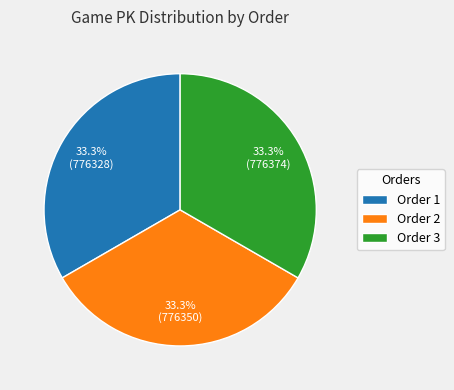

Approximately how many times larger is the value at Order 2 compared to Order 1?

1.0